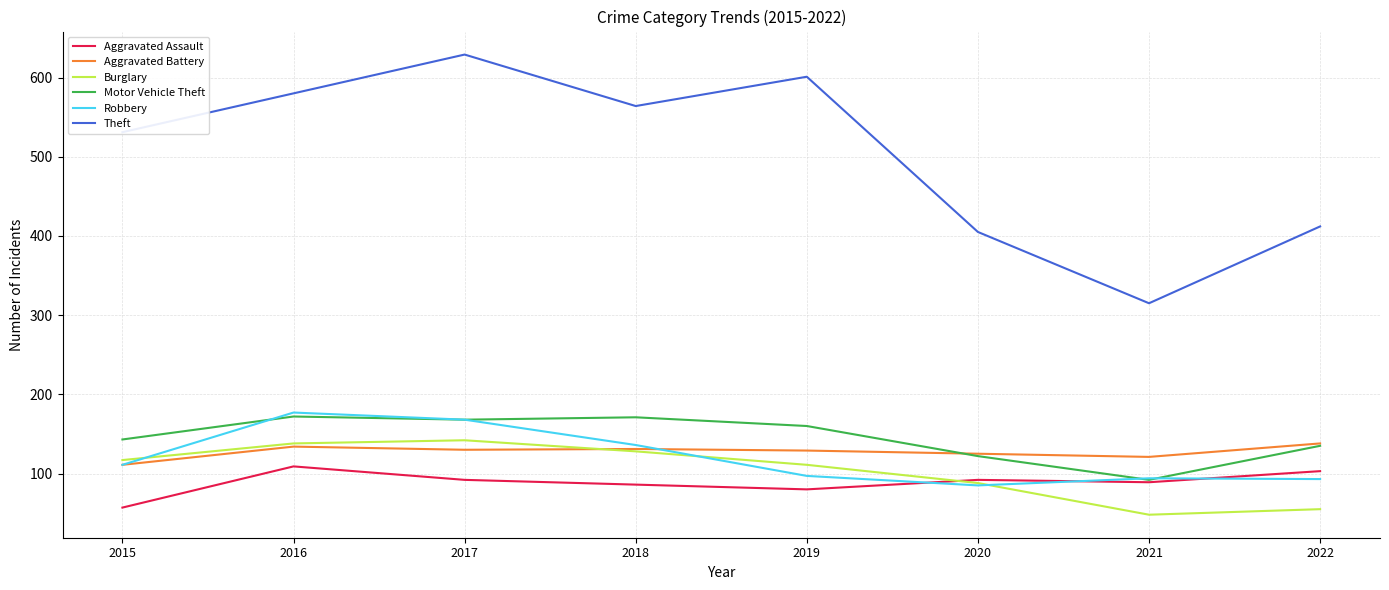

Between 2020 and 2021, which series saw the biggest shift?

Theft